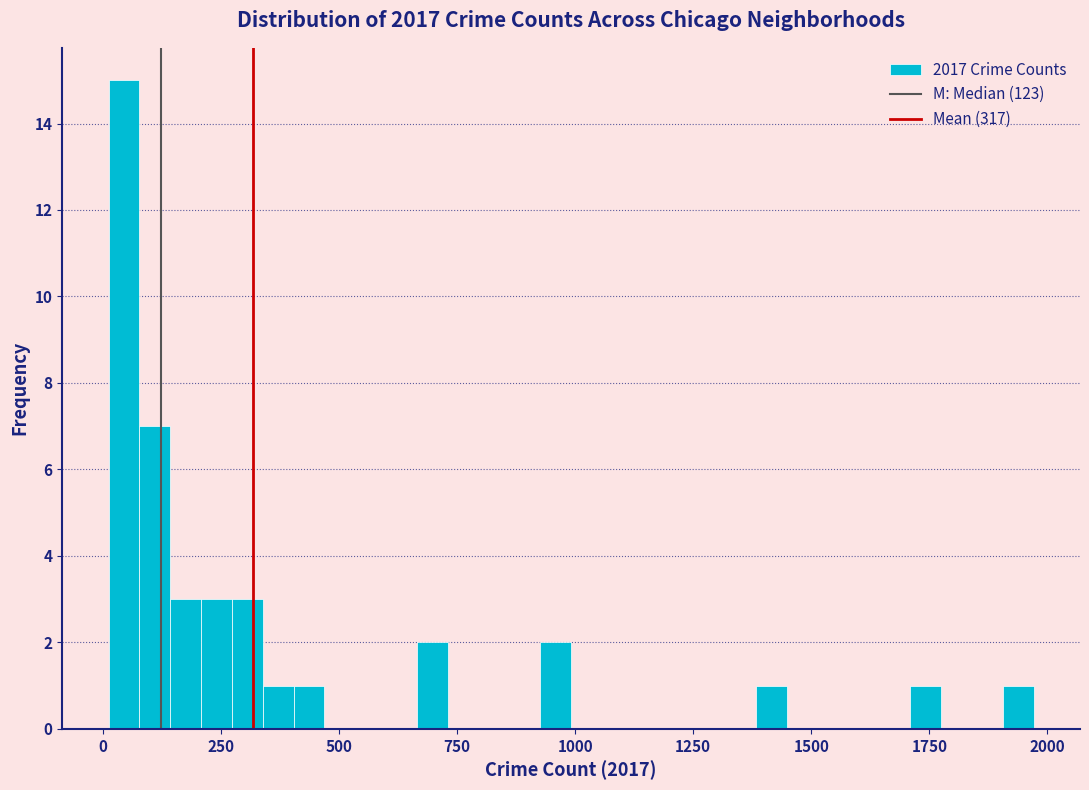

Read against the x-axis, roughly where is the centre of the tallest bar?

50